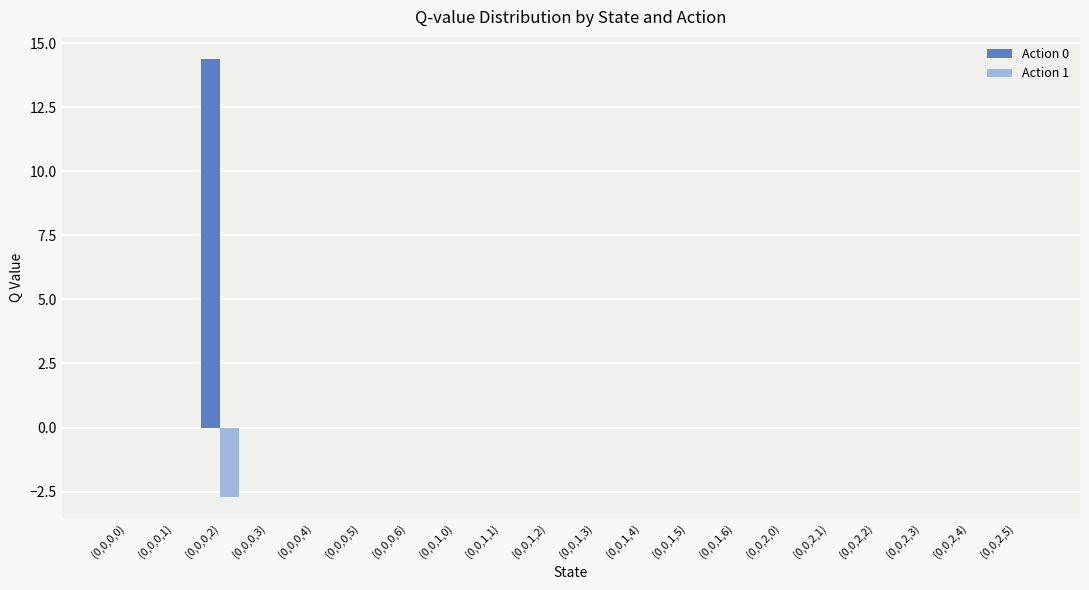

Are the bars grouped side by side (vs. stacked)?

Yes